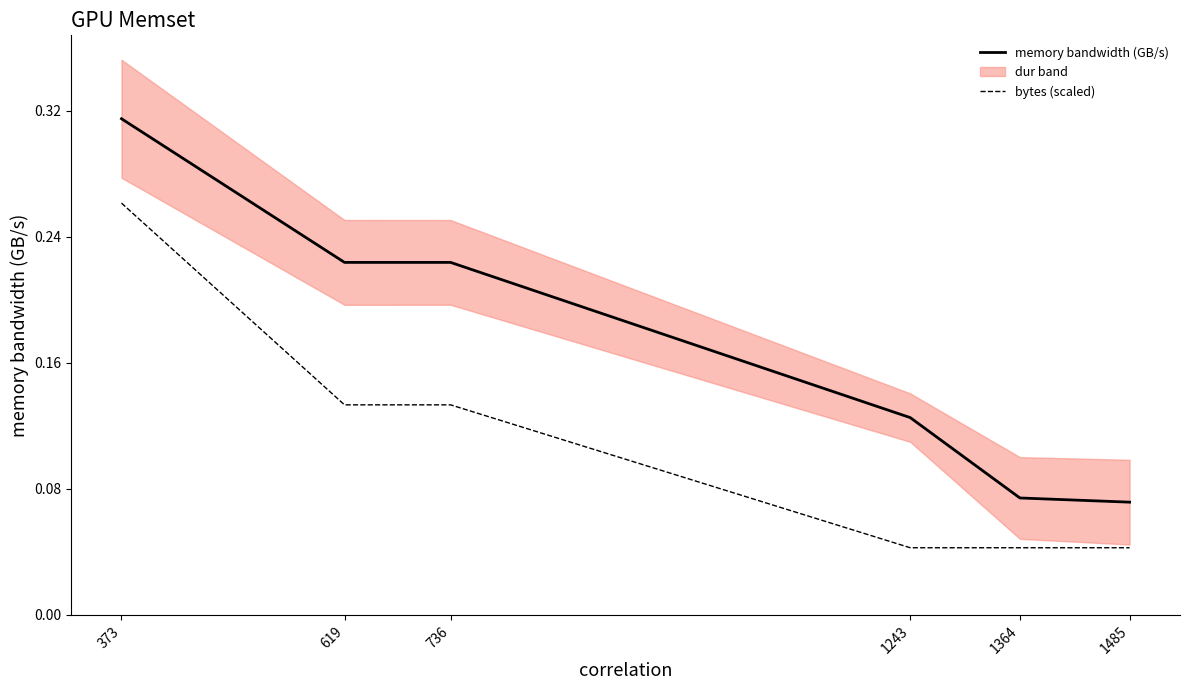

Between 1243 and 1364, which series saw the biggest shift?

memory bandwidth (GB/s)